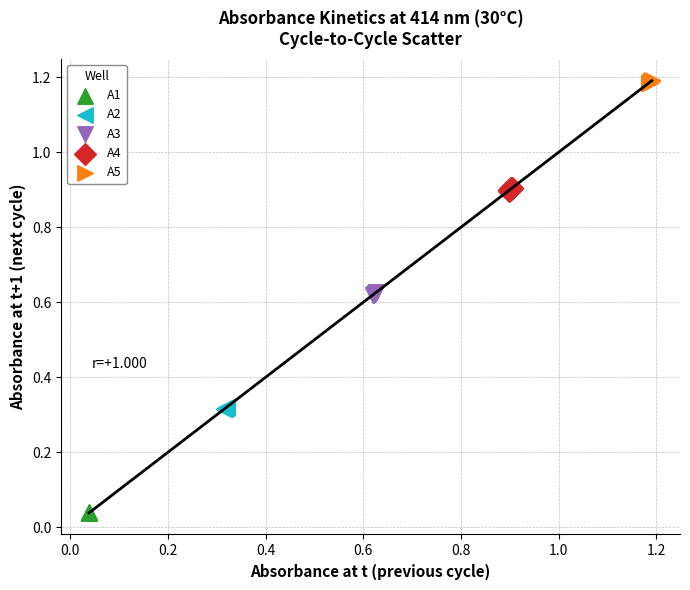

Which series reaches the minimum Y coordinate?

A1